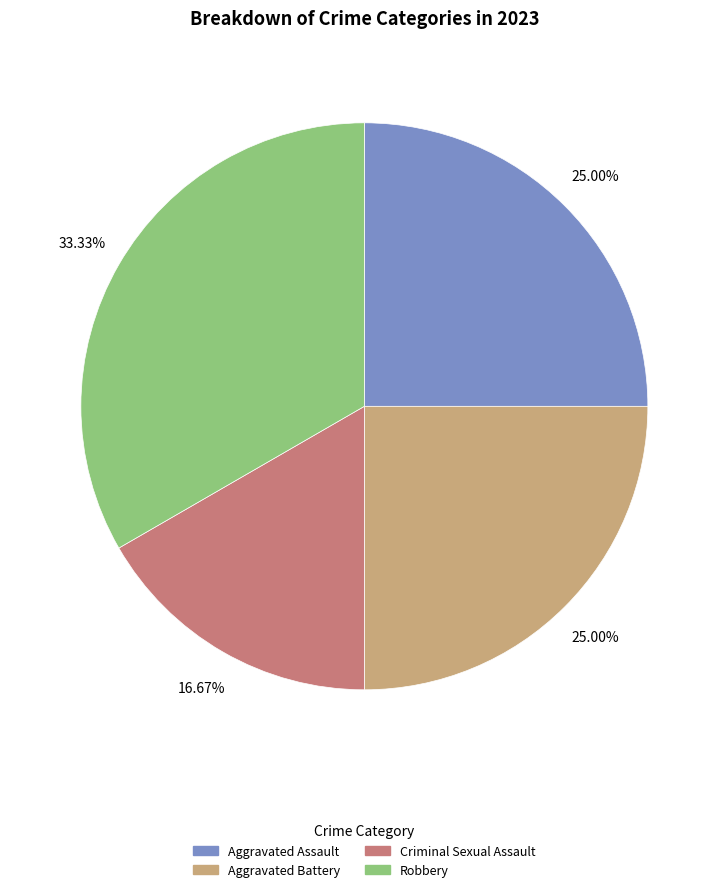

Which slice is the largest?

Robbery